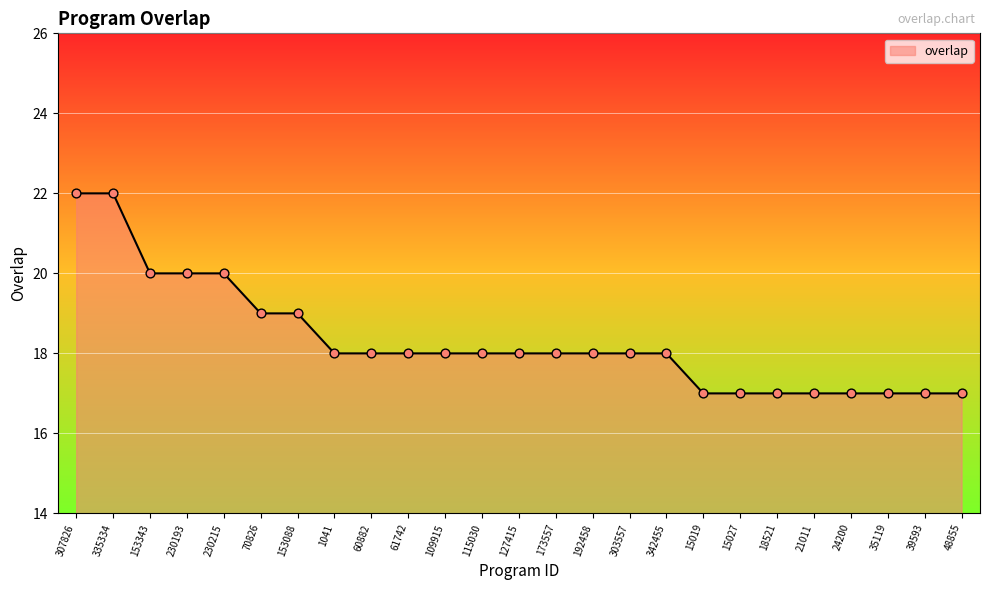

Which has a higher value, 153343 or 109915?

153343